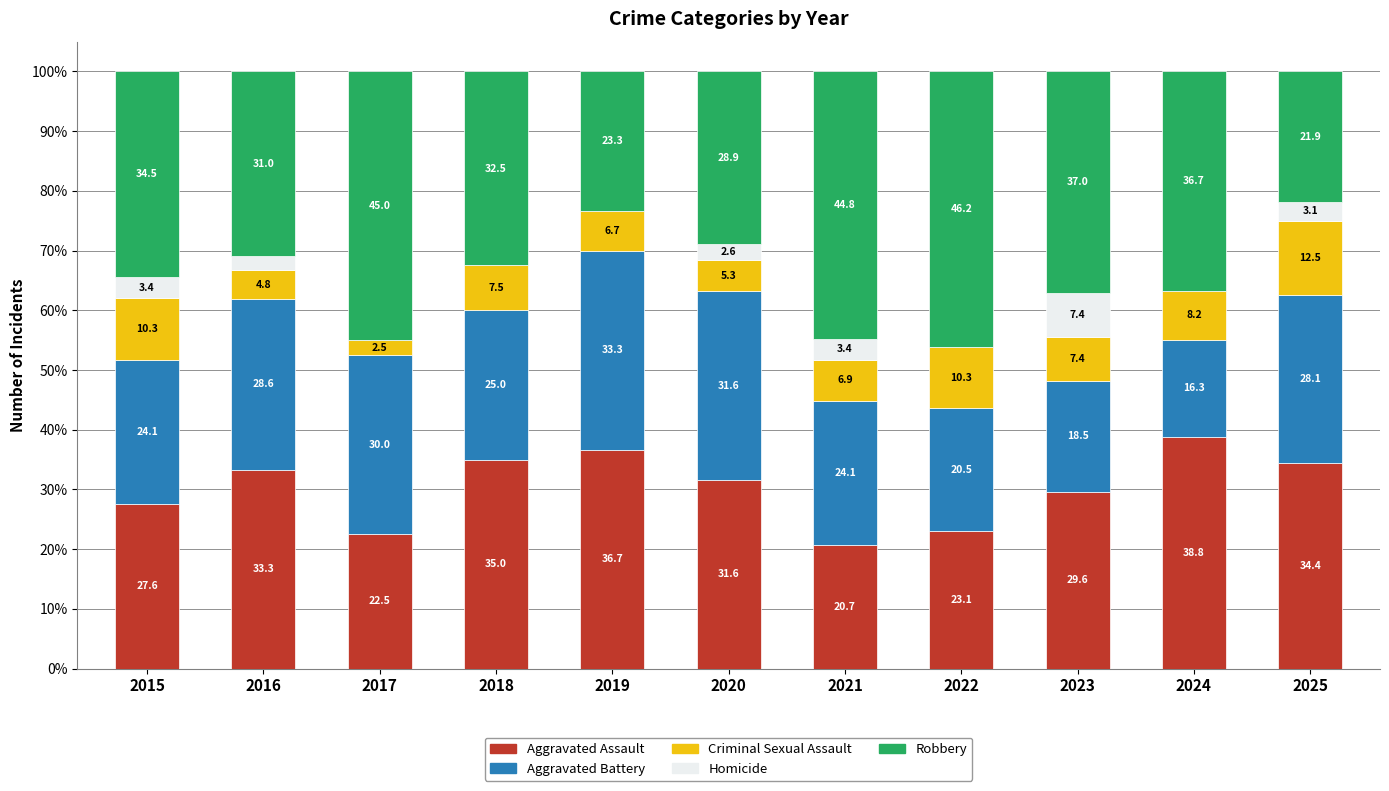

True or false: Aggravated Assault has a value of 36.5 at 2021.

False